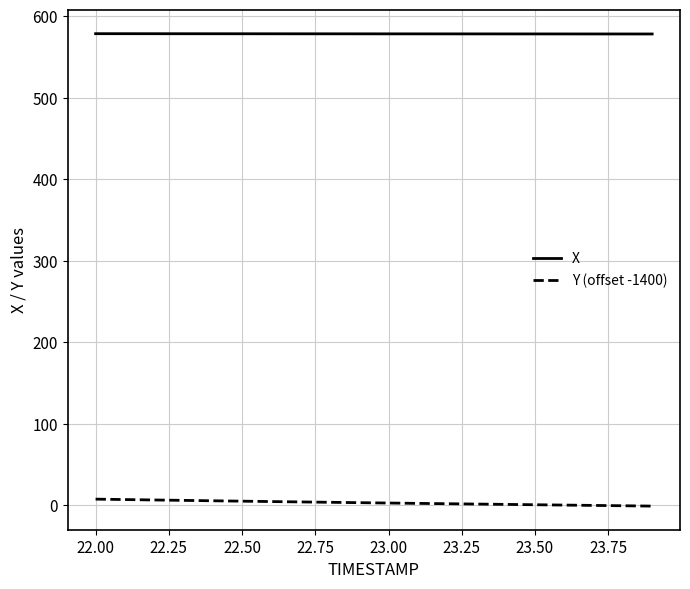

True or false: X and Y (offset -1400) intersect in this chart.

False